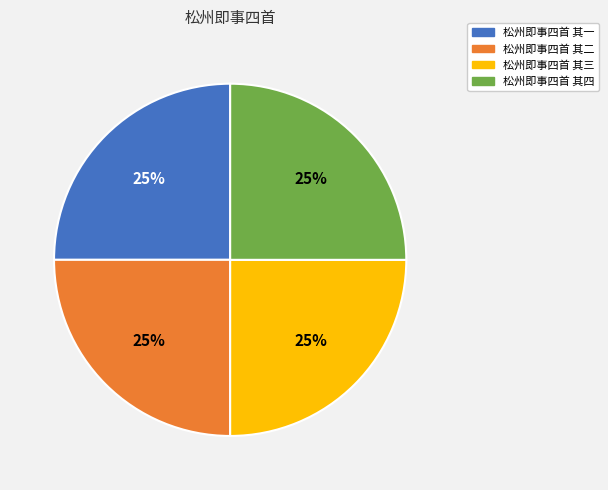

To the nearest percent, what is the average slice percentage?

25%